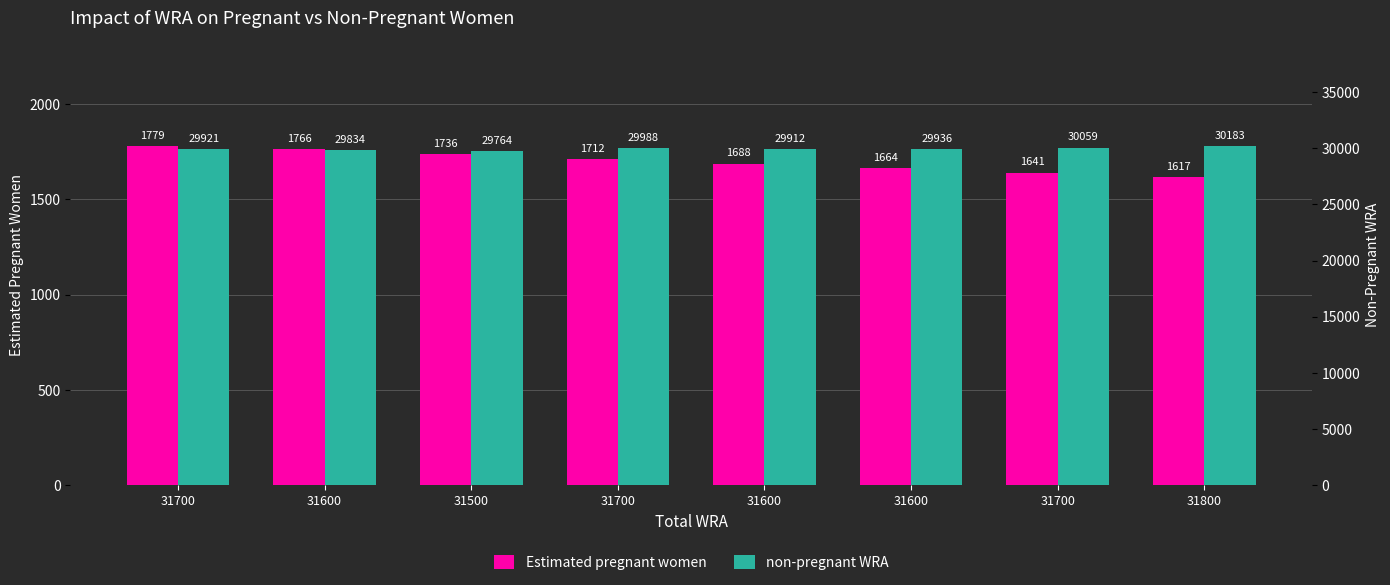

Reading right to left, transcribe all the data shown in this chart.

Estimated pregnant women: 1616.7	1640.5	1664.4	1688.2	1712.1	1735.9	1765.6	1779.3
non-pregnant WRA: 30183.3	30059.5	29935.6	29911.8	29987.9	29764.1	29834.4	29920.7